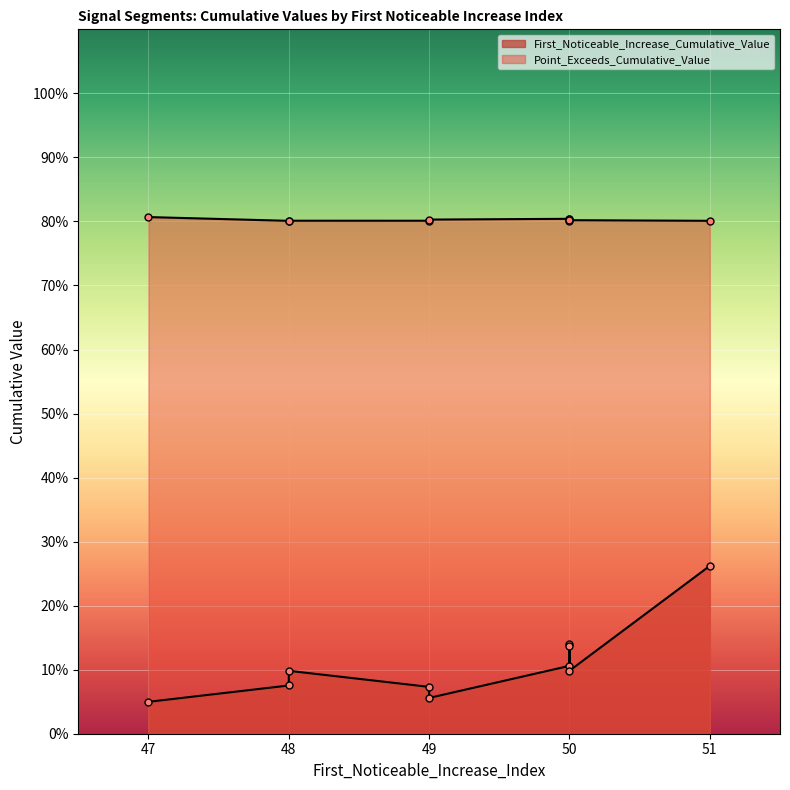

Reading right to left, what are all the values shown in this chart?

First_Noticeable_Increase_Cumulative_Value: 0.1	0.0	0.1	0.1	0.1	0.1	0.1	0.1	0.3	0.1
Point_Exceeds_Cumulative_Value: 0.8	0.8	0.8	0.8	0.8	0.8	0.8	0.8	0.8	0.8